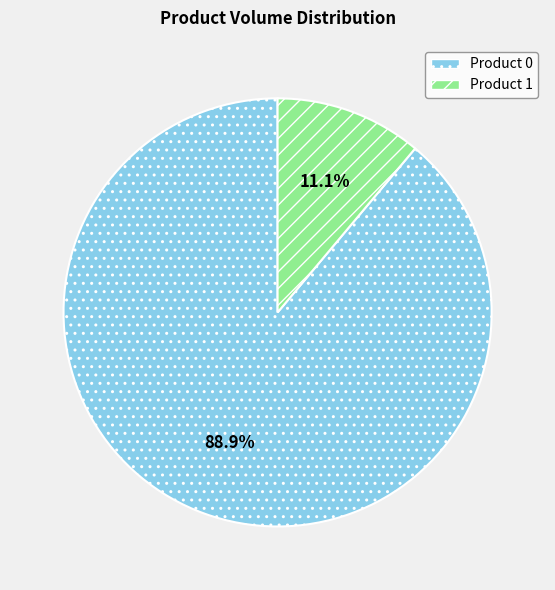

To the nearest percent, what is the combined percentage of Product 0 and Product 1?

100%